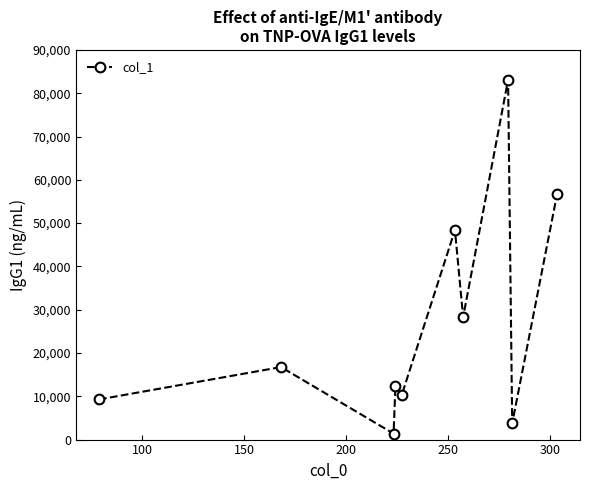

What is the value of the 10th point from the left?

56716.3